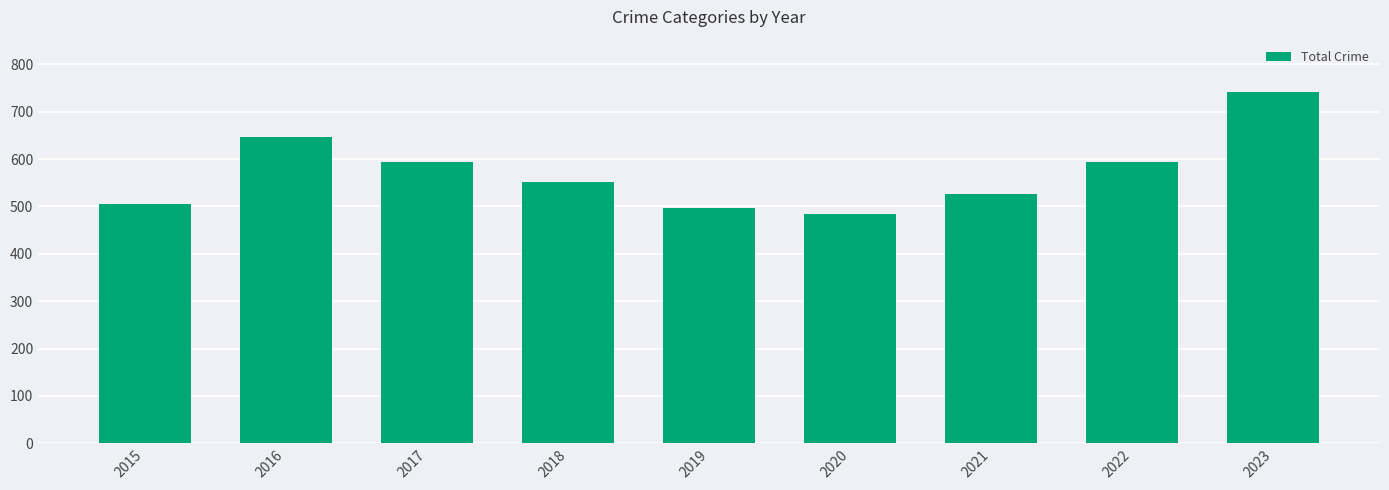

What is the change in value from 2016 to 2023?

+94